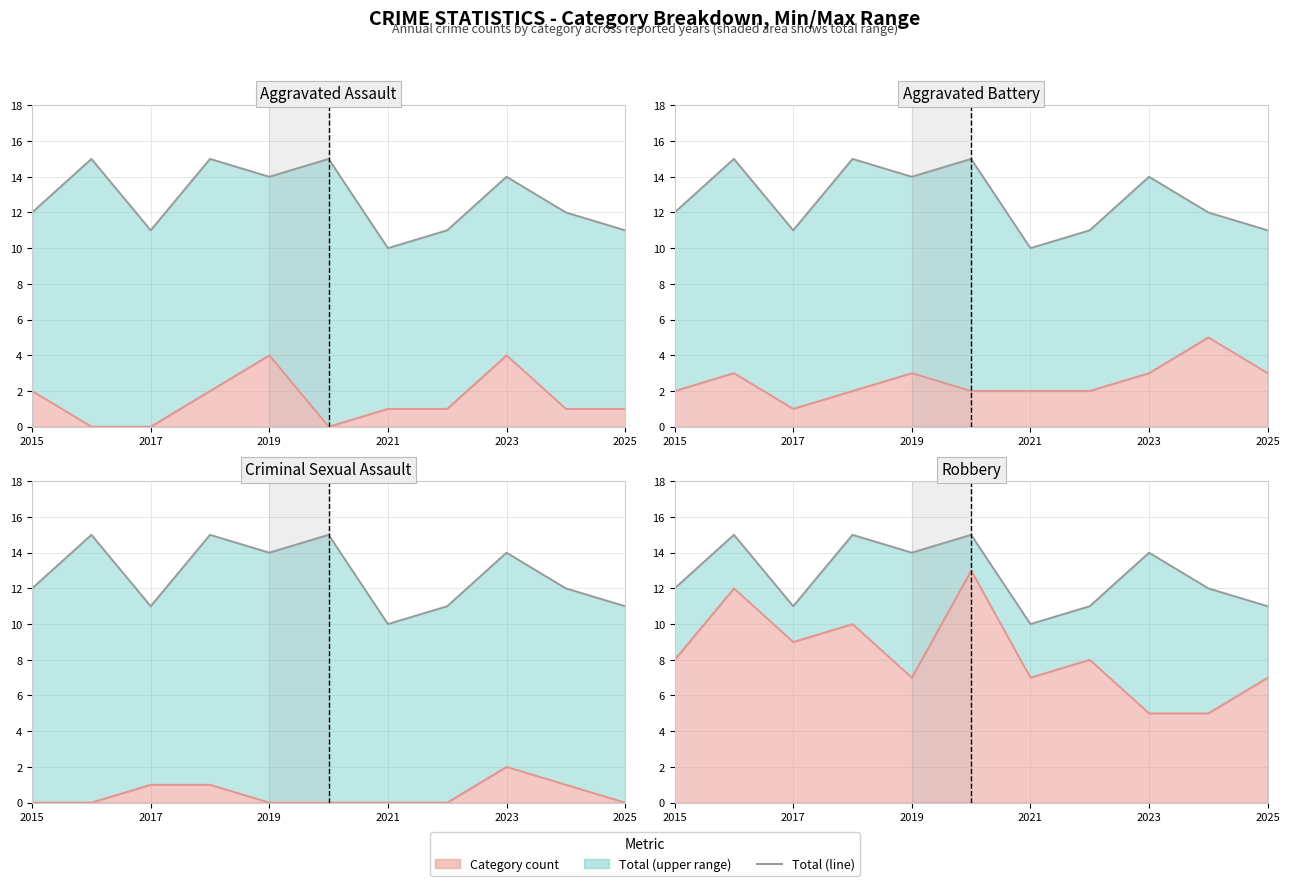

How many Total values are between 11 and 15?

10